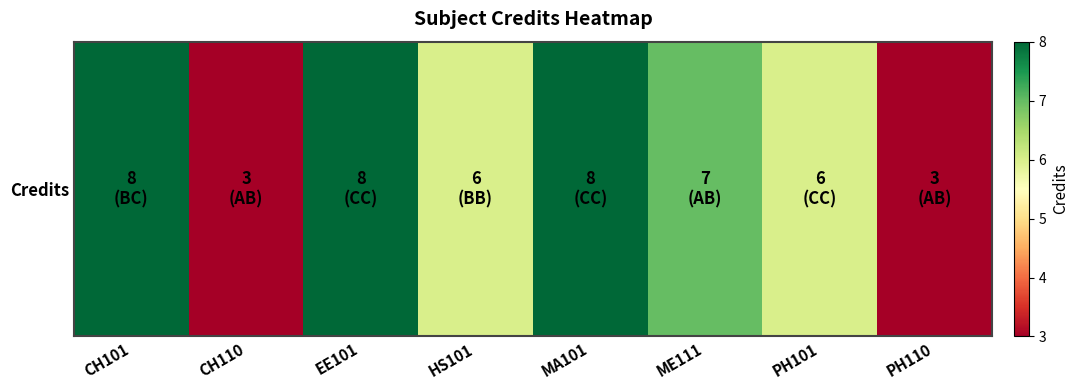

Read the value at CH101.

8